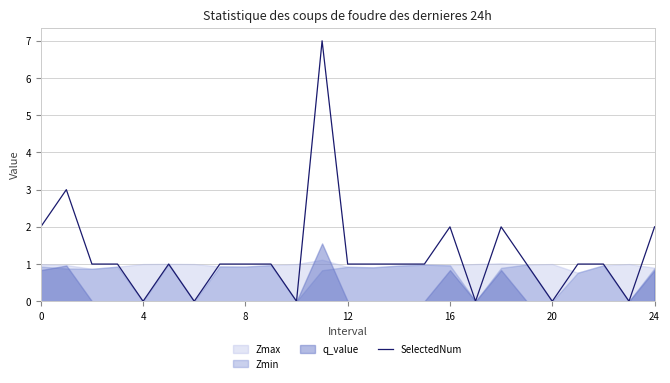

Reading left to right, extract all data points from this chart.

2	3	1	1	0	1	0	1	1	1	0	7	1	1	1	1	2	0	2	1	0	1	1	0	2